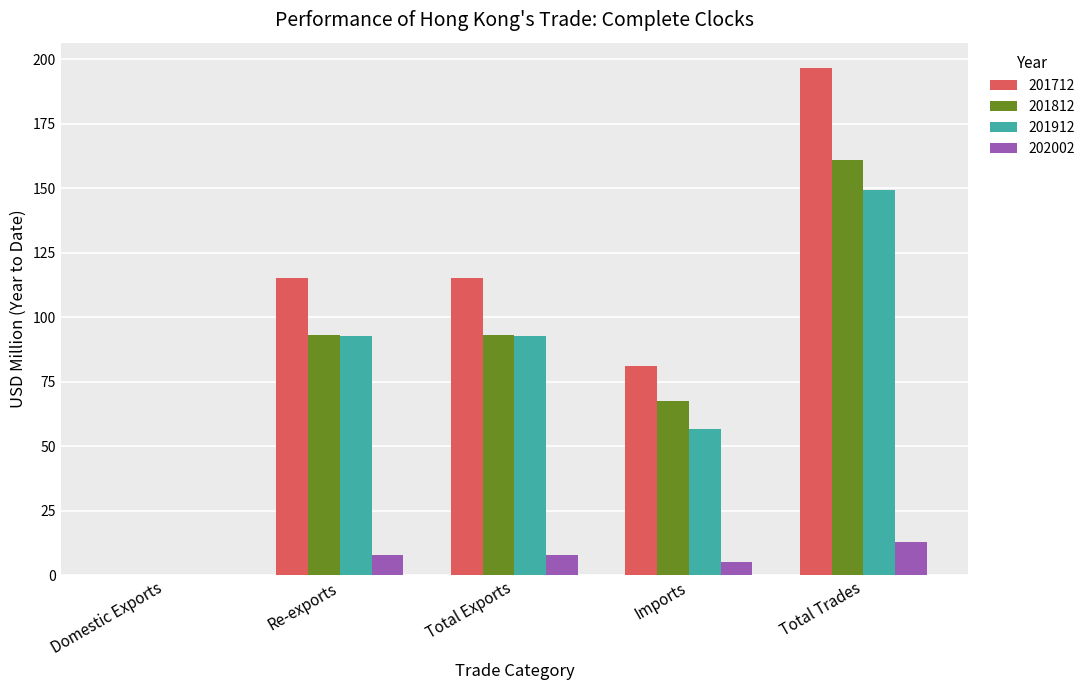

Which series has the widest spread of values?

201712